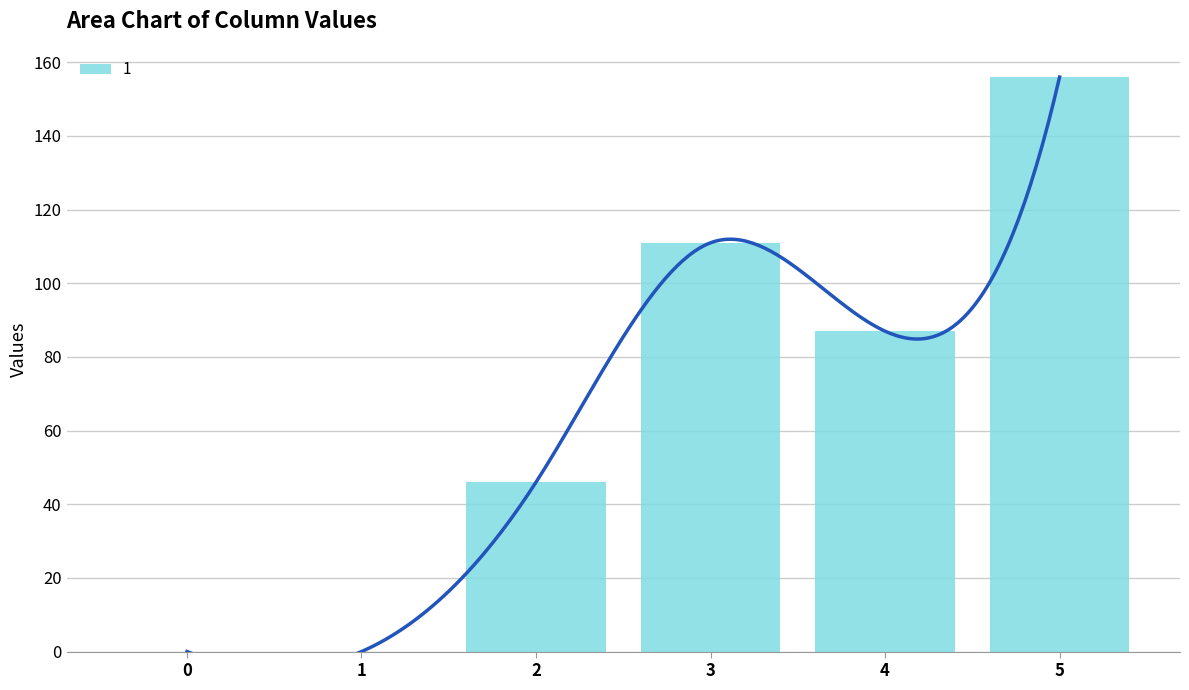

List the labels in order of value, largest first.

5, 3, 4, 2, 0, 1